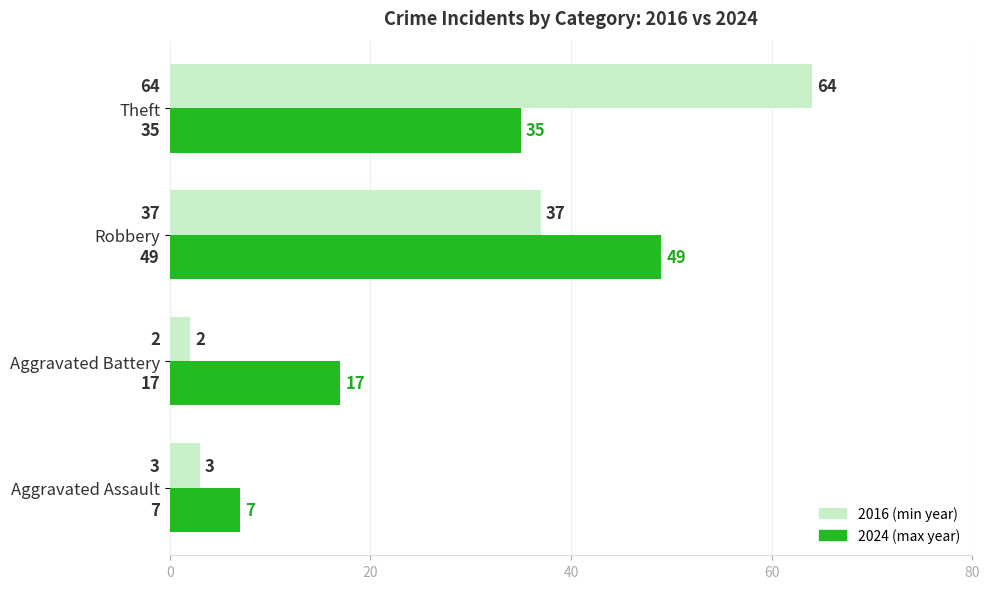

At which category is the sum across all series the highest?

Theft